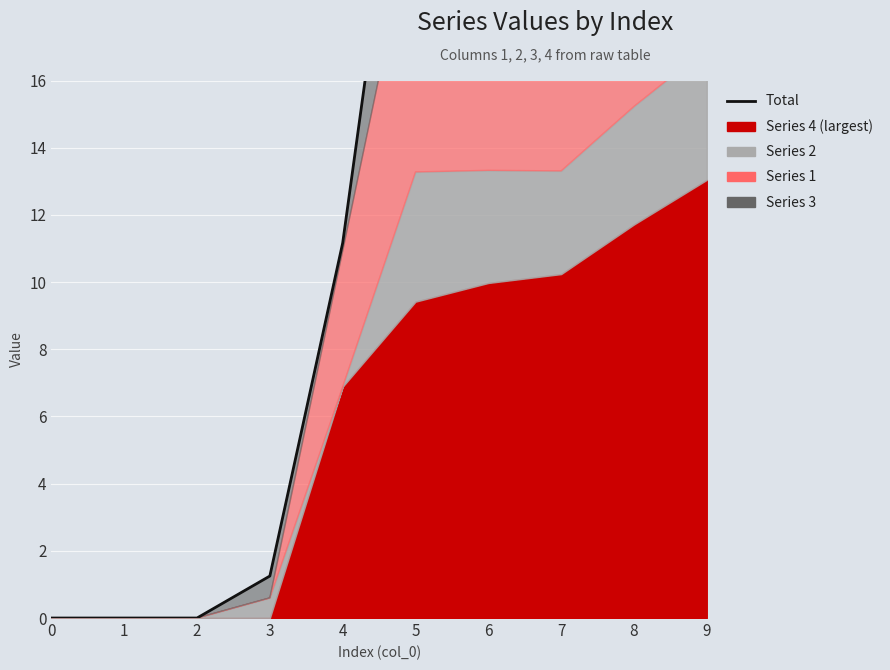

Reading left to right, transcribe all the data shown in this chart.

0.0	0.0	0.0	1.2	11.2	26.9	27.3	25.6	29.3	32.6